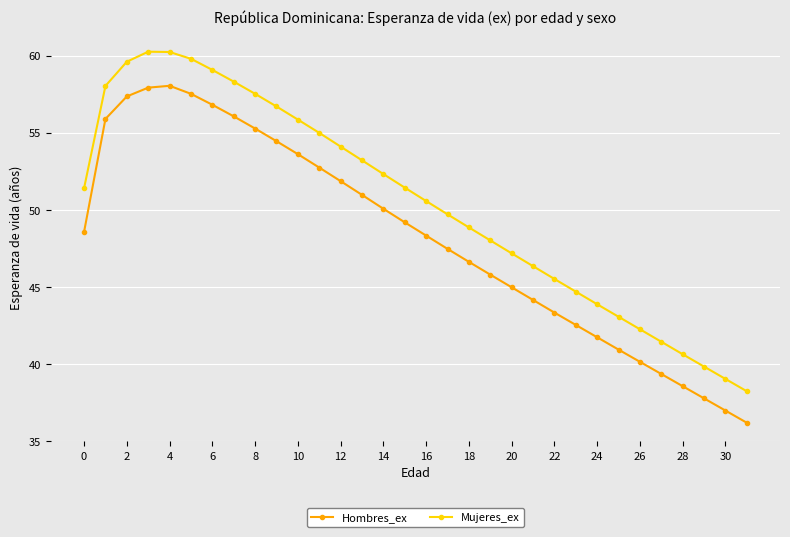

What is the sum of all Hombres_ex values?

1541.3